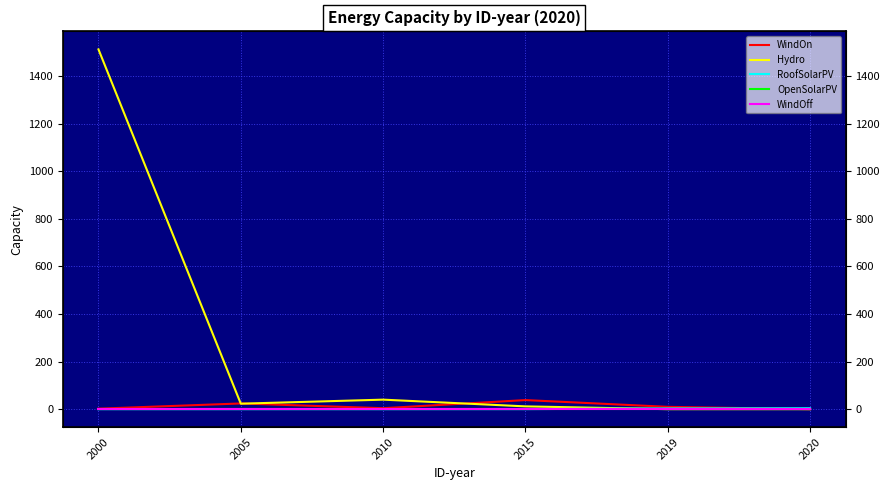

True or false: OpenSolarPV and Hydro intersect in this chart.

False